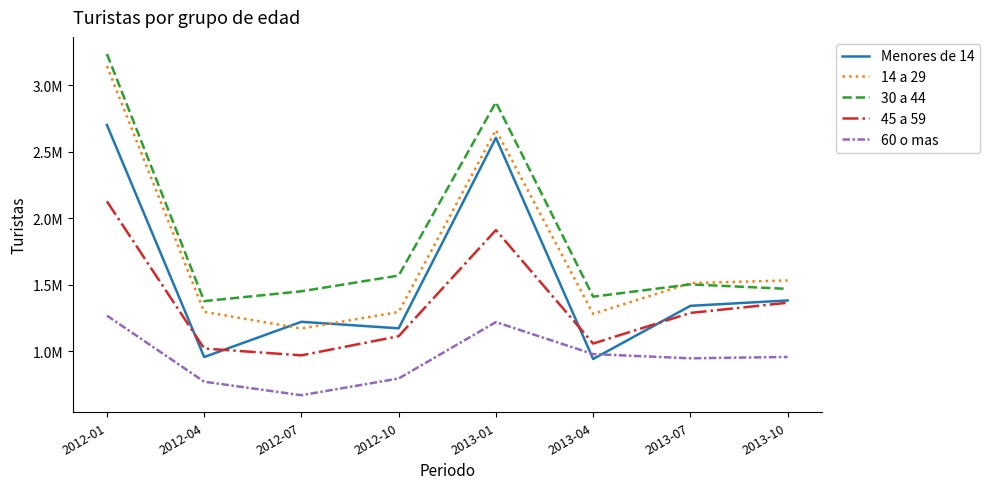

Does the chart have visible grid lines?

No